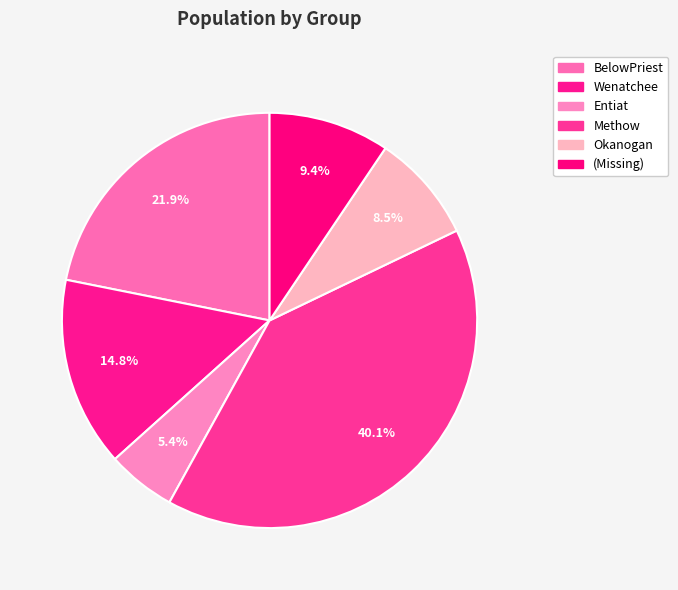

Which category has the biggest portion of the pie?

Methow